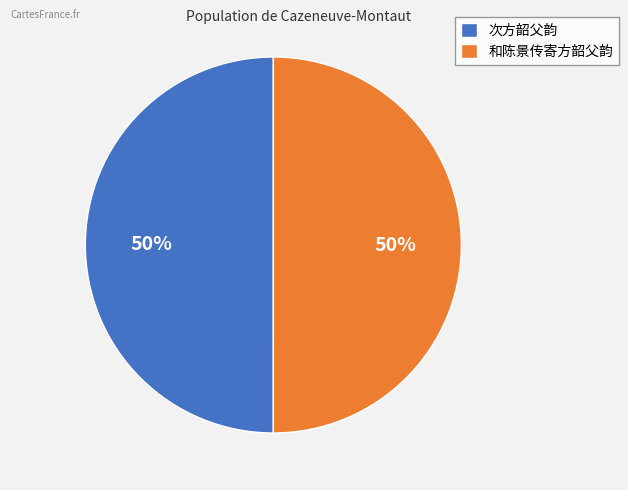

To the nearest percent, what portion does 和陈景传寄方韶父韵 represent?

50%